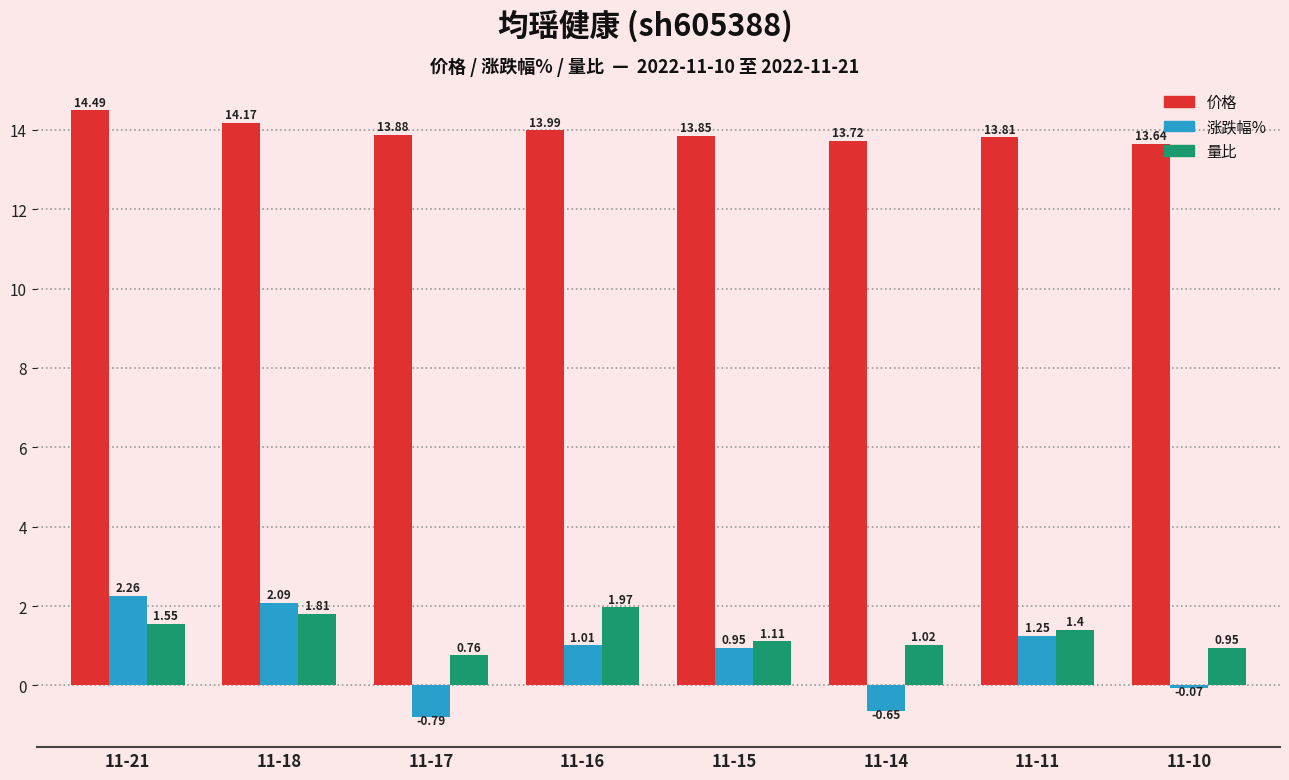

Which category has the lowest value across all series?

11-17